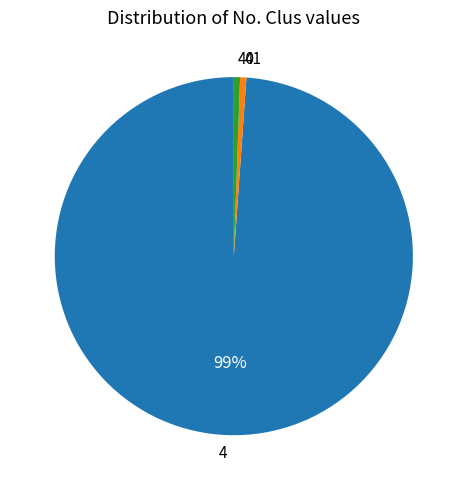

Does any single category account for the majority?

Yes